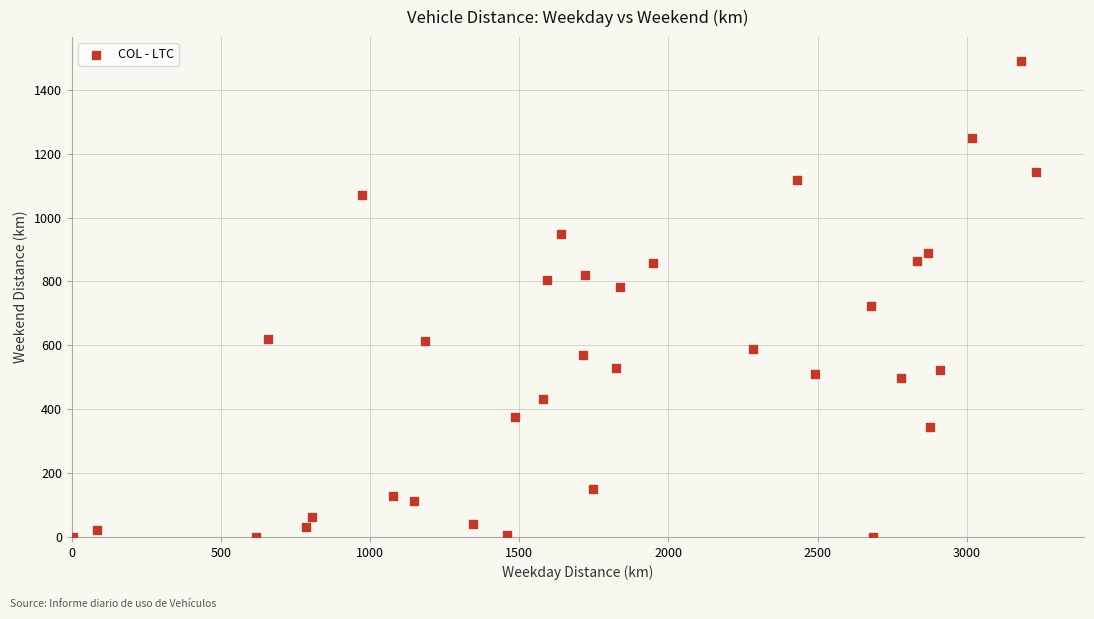

What is the range of X values (max minus min)?

3228.6